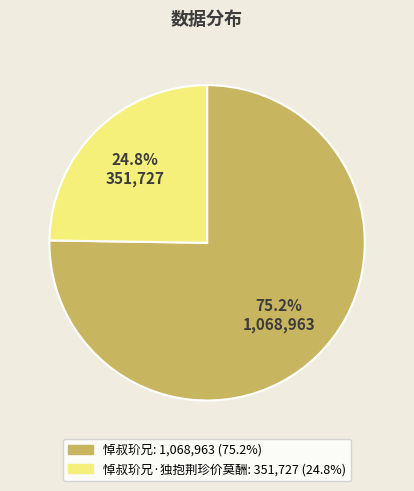

Does any single category account for the majority?

Yes